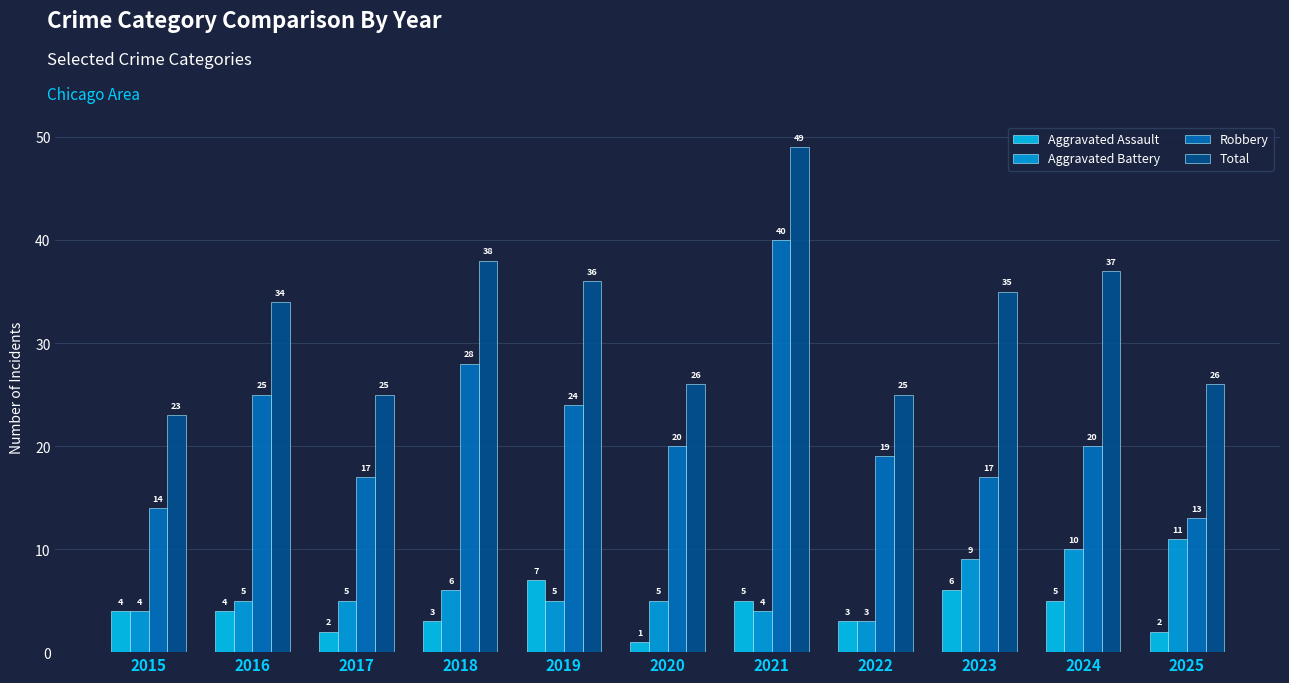

Which category has the lowest value in the Total series?

2015